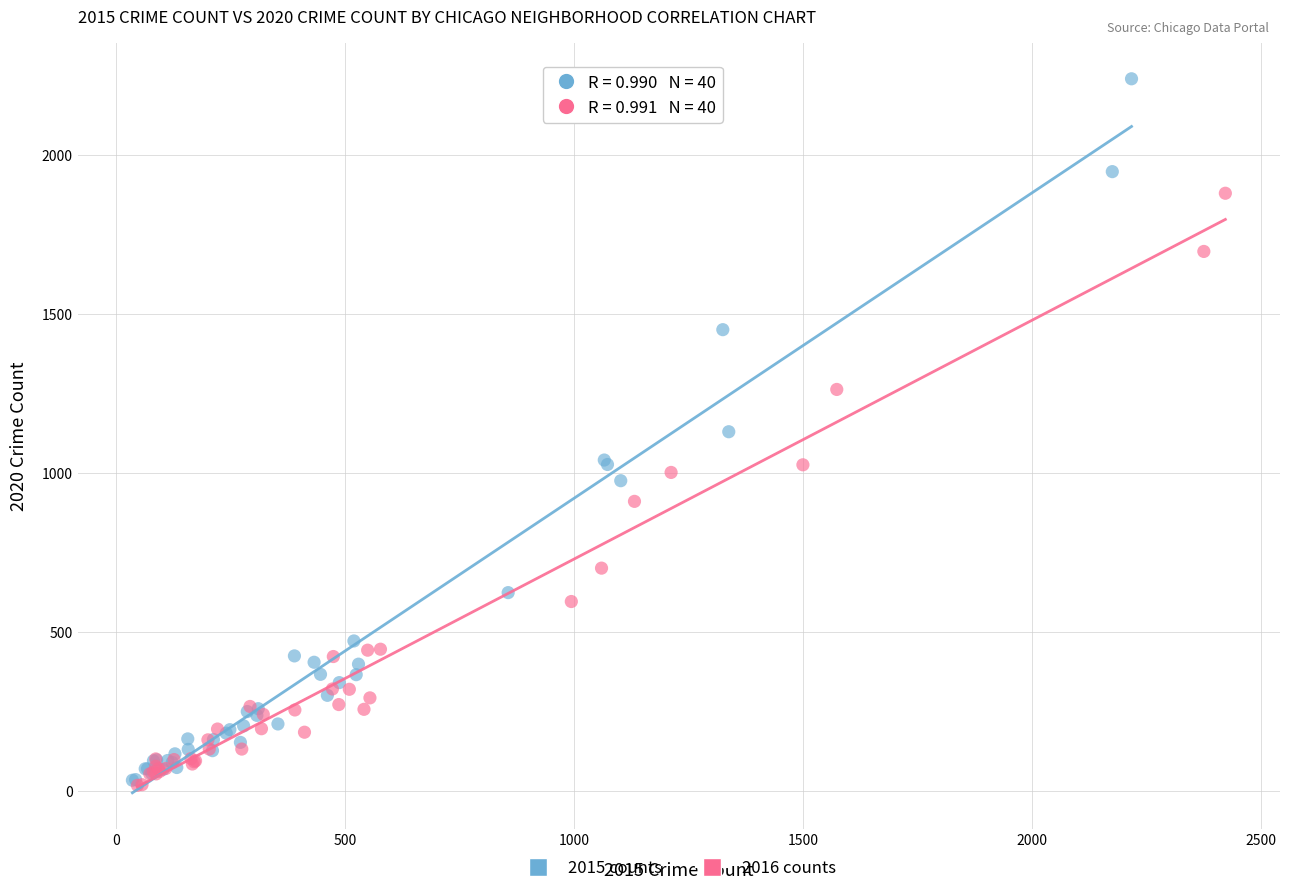

What are all the series names shown in the legend?

2015 counts, 2016 counts